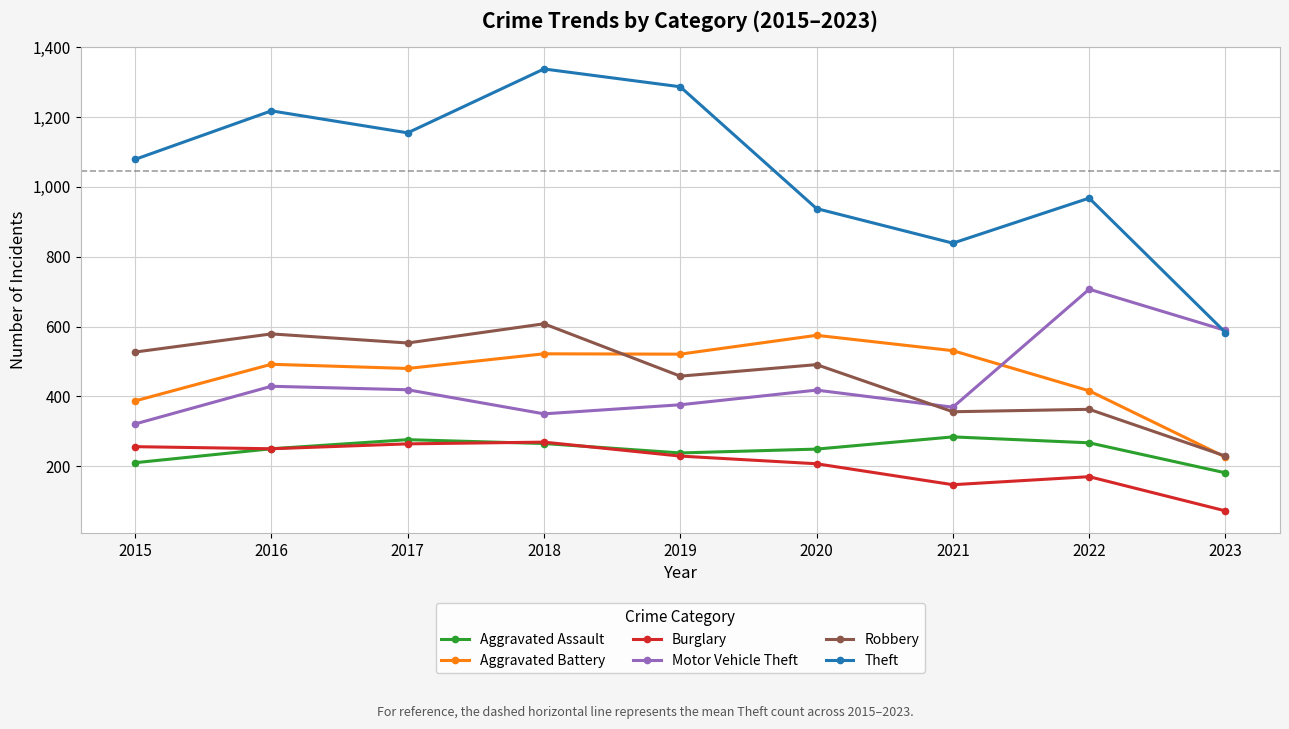

Where is Robbery nearest to the value 418?

2019